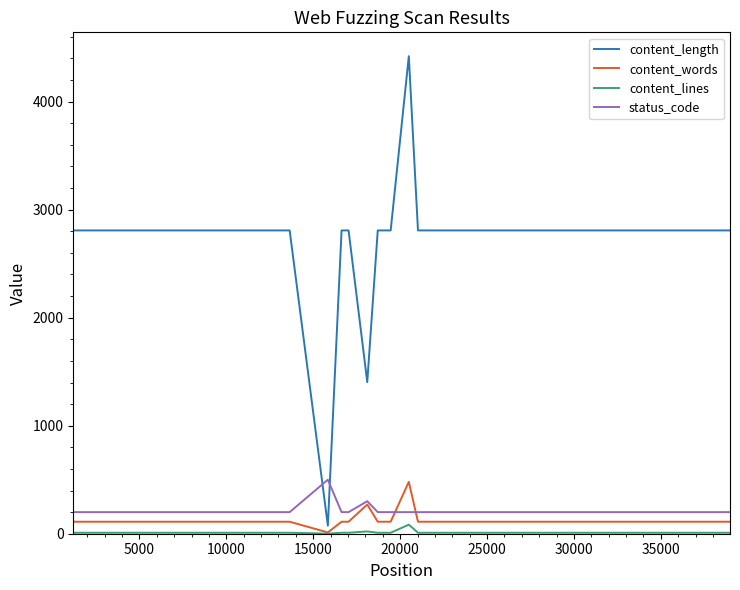

How many times do status_code and content_length cross each other?

2